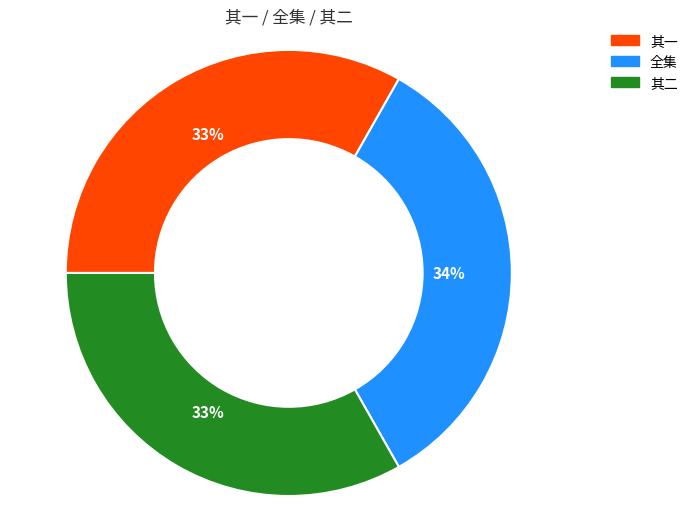

True or false: 其二 accounts for 33% of the total.

True